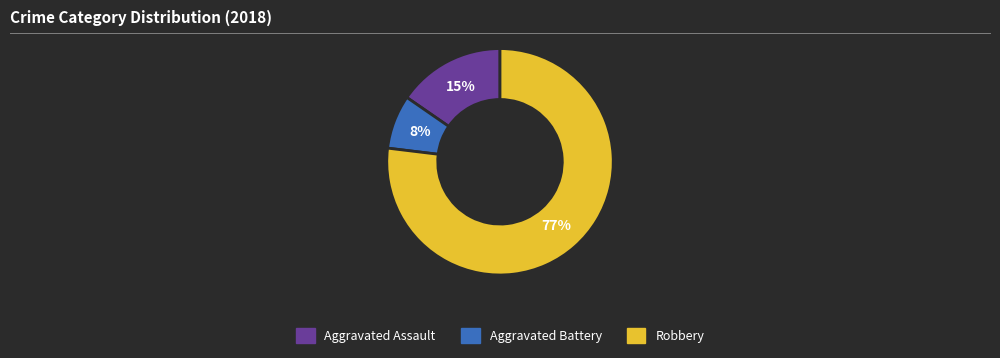

Rank the categories by value from lowest to highest.

Aggravated Battery, Aggravated Assault, Robbery